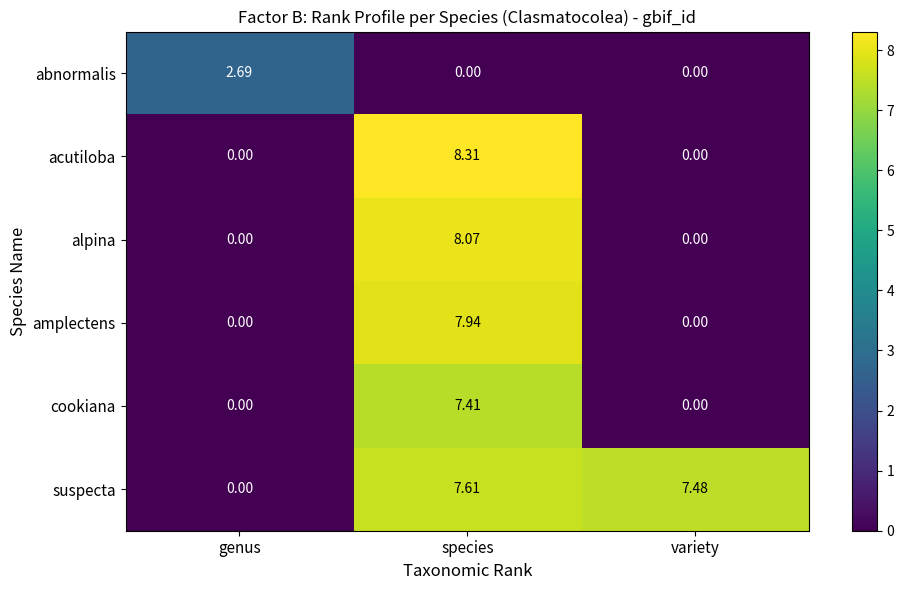

Which series changed the most between species and variety?

acutiloba